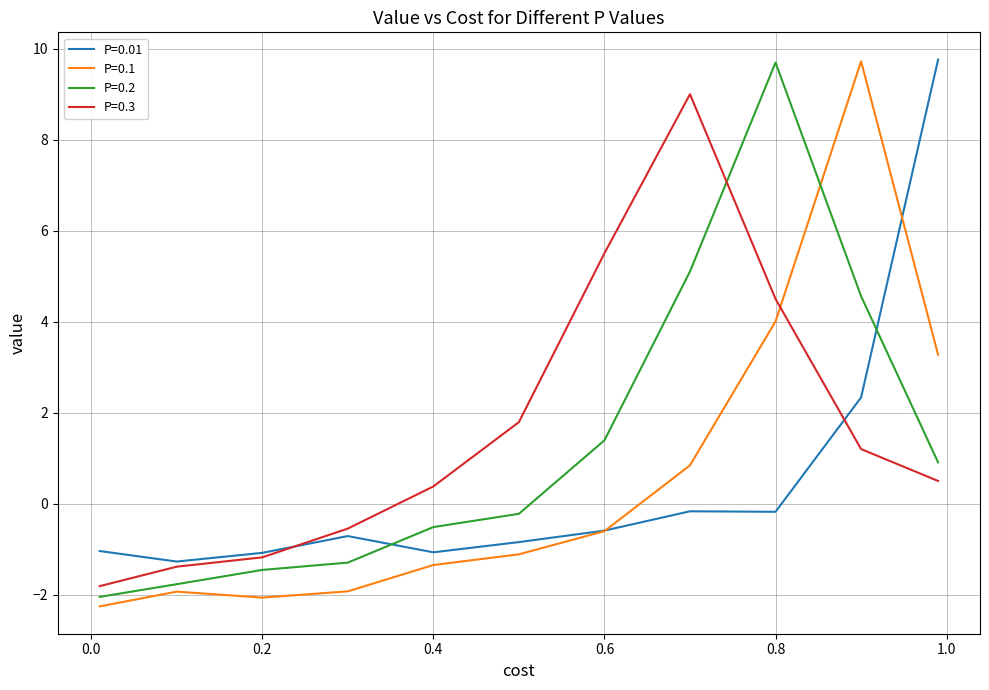

What is the minimum value for P=0.1?

-2.3